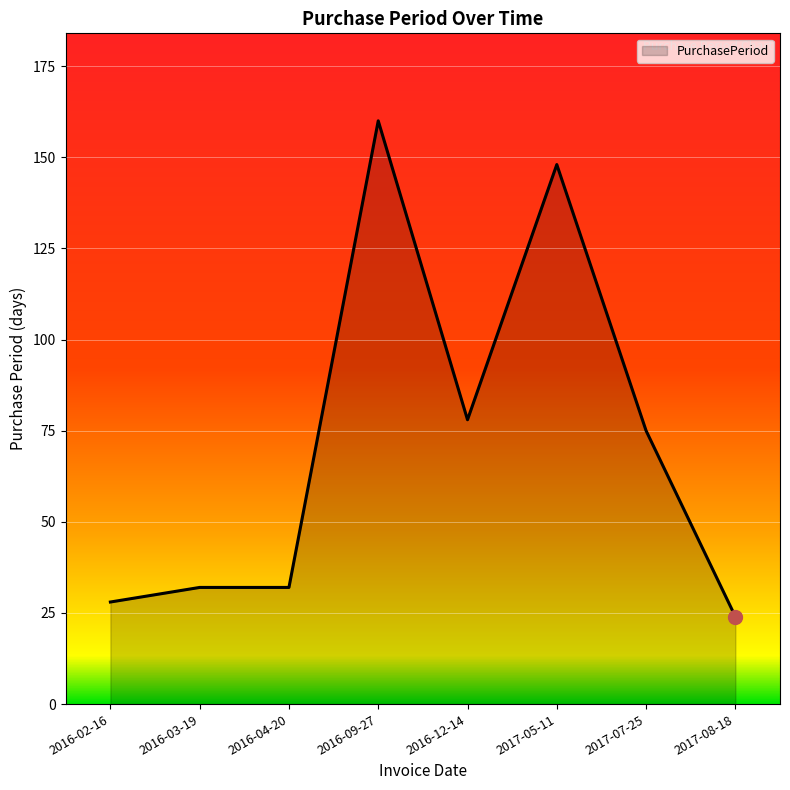

The chart shows a value of 40 at 2017-08-18. True or false?

False